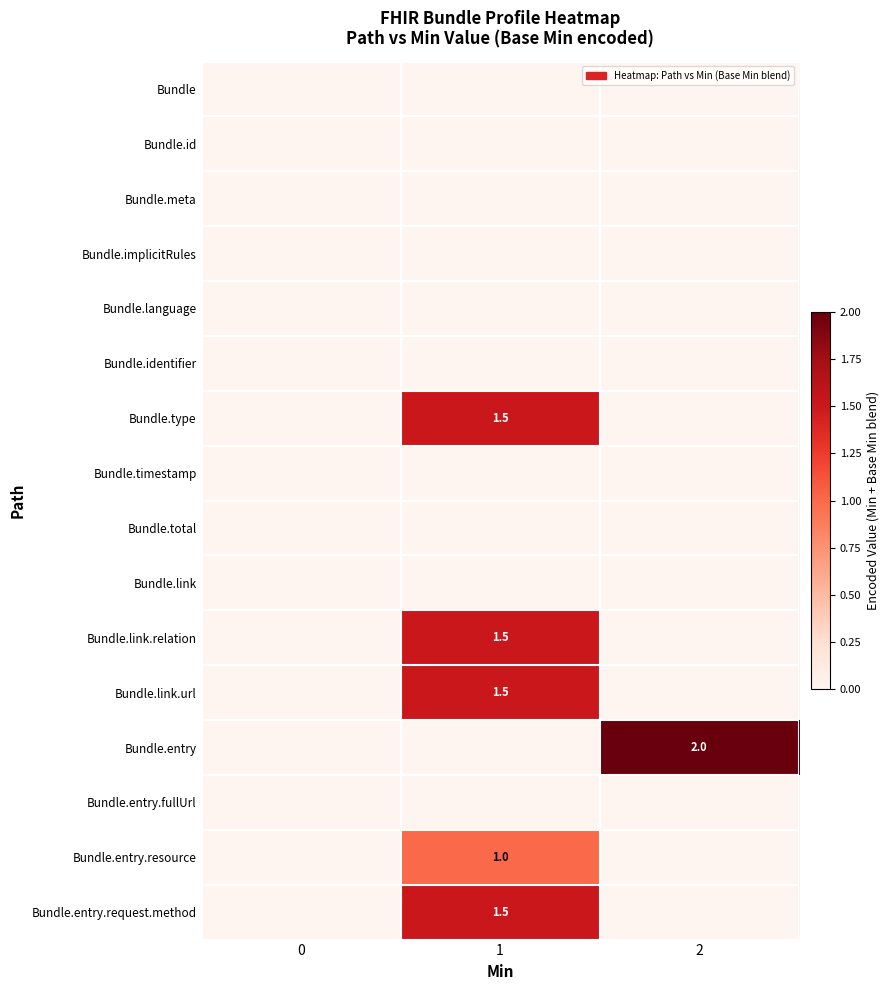

Which has a higher value, 2 or 0?

2